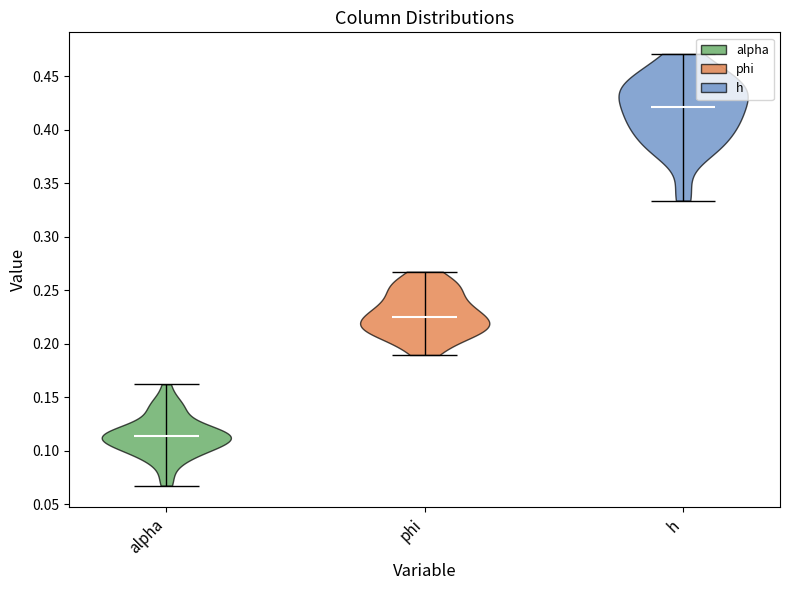

What is the highest point the violin for h reaches on the y-axis? The values are not printed on the chart, so give them approximately, as read against the axis.

0.470